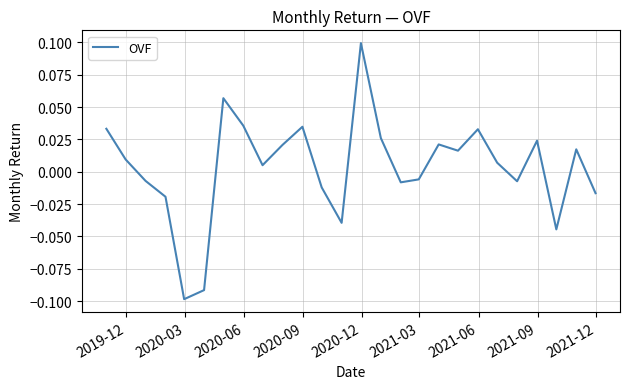

Is this an area chart (filled region under the line)?

No